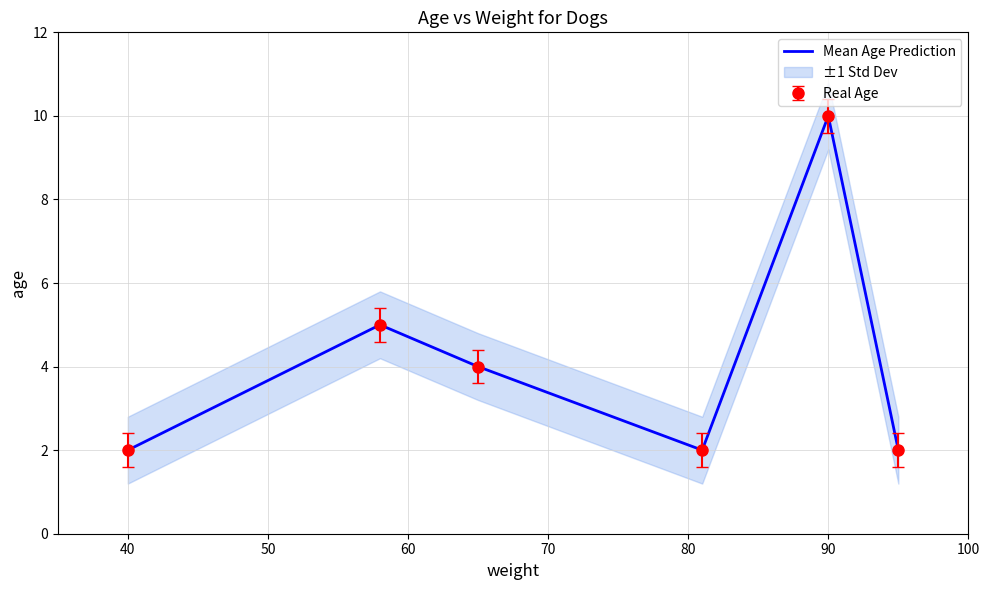

What is the difference between the second highest and second lowest values?

3